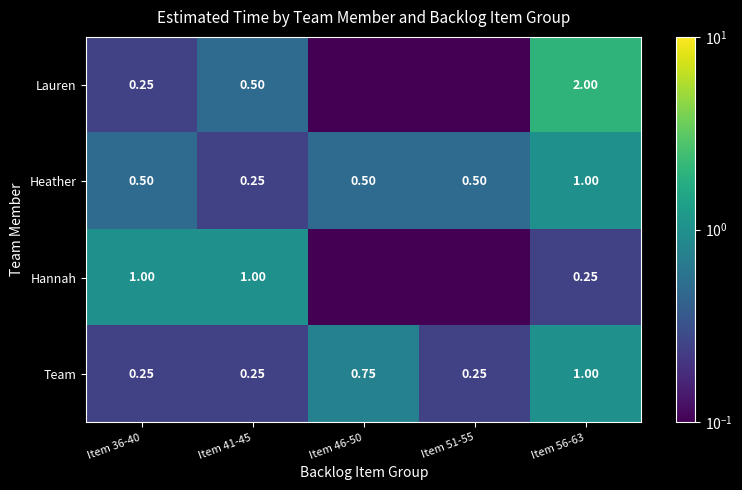

Which series changed the most between Item 41-45 and Item 56-63?

Lauren